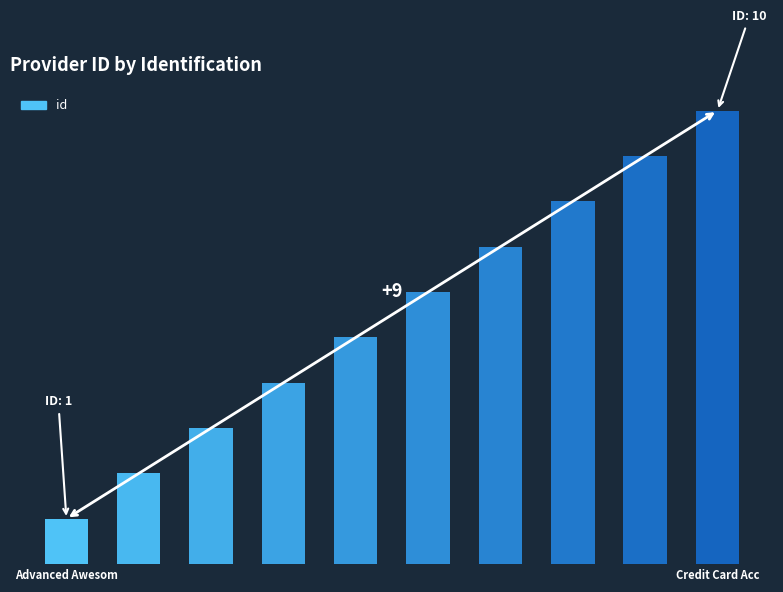

At which category does the chart reach its peak across all series?

Credit Card Acc